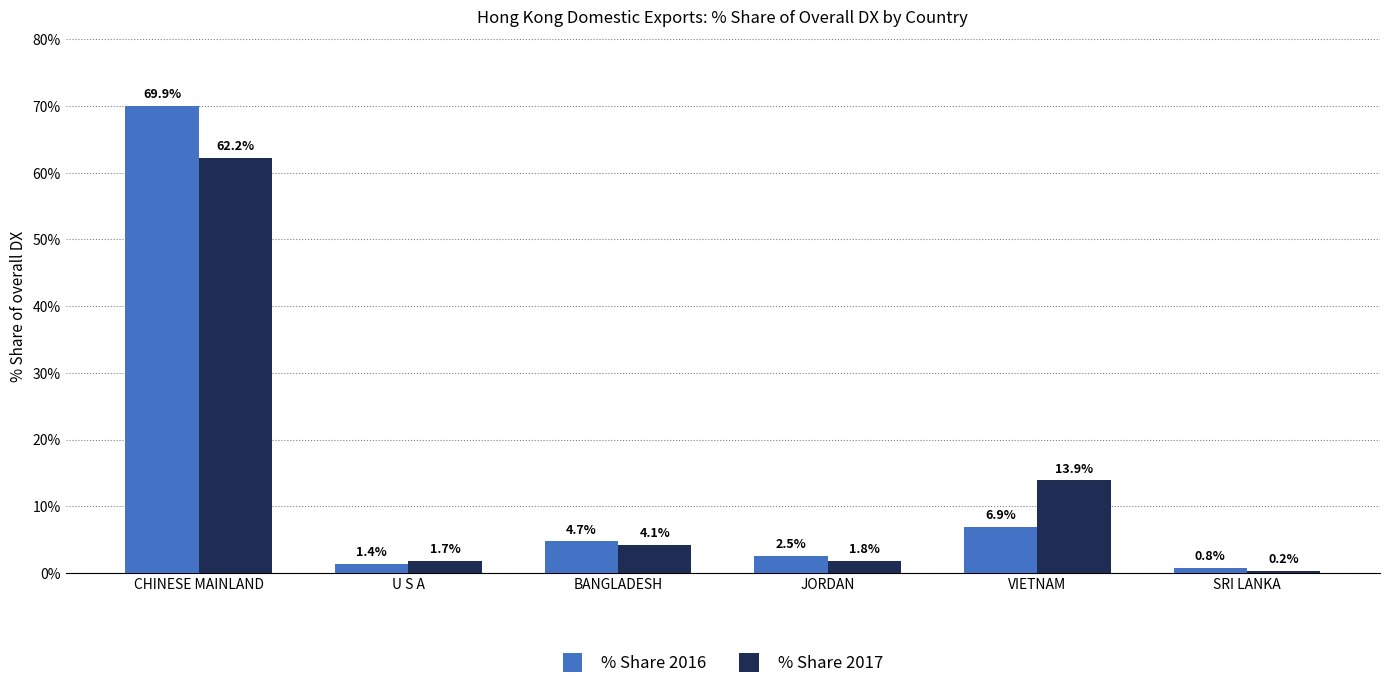

Reading left to right, what are all the values shown in this chart?

% Share 2016: CHINESE MAINLAND=69.9	U S A=1.4	BANGLADESH=4.7	JORDAN=2.5	VIETNAM=6.9	SRI LANKA=0.8
% Share 2017: CHINESE MAINLAND=62.2	U S A=1.7	BANGLADESH=4.1	JORDAN=1.8	VIETNAM=13.9	SRI LANKA=0.2